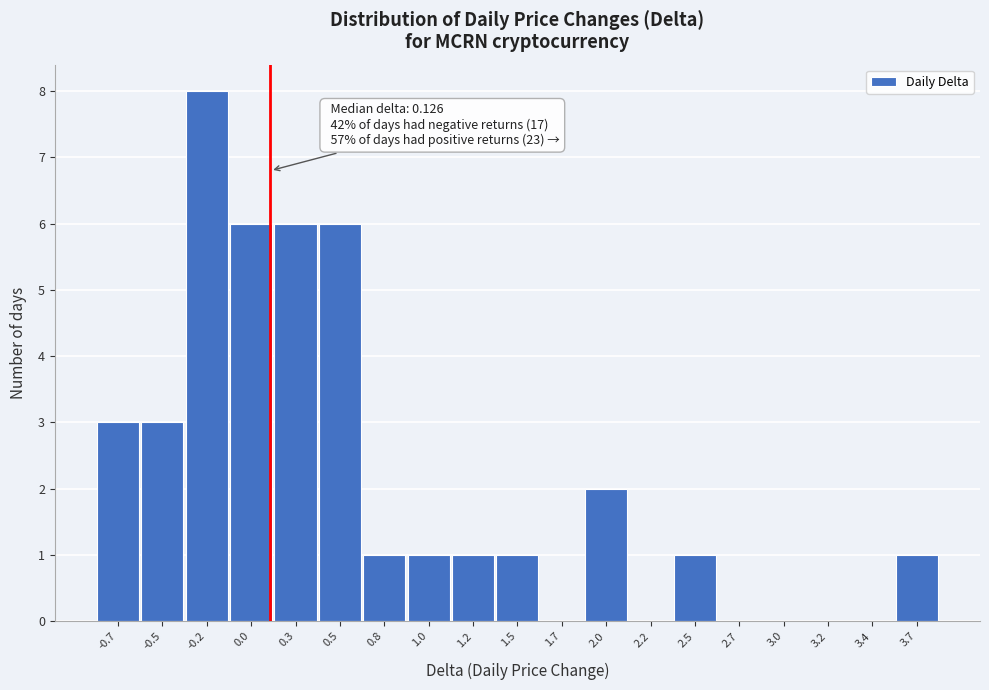

Over which range of the x-axis is the bar tallest?

-0.35 to -0.10